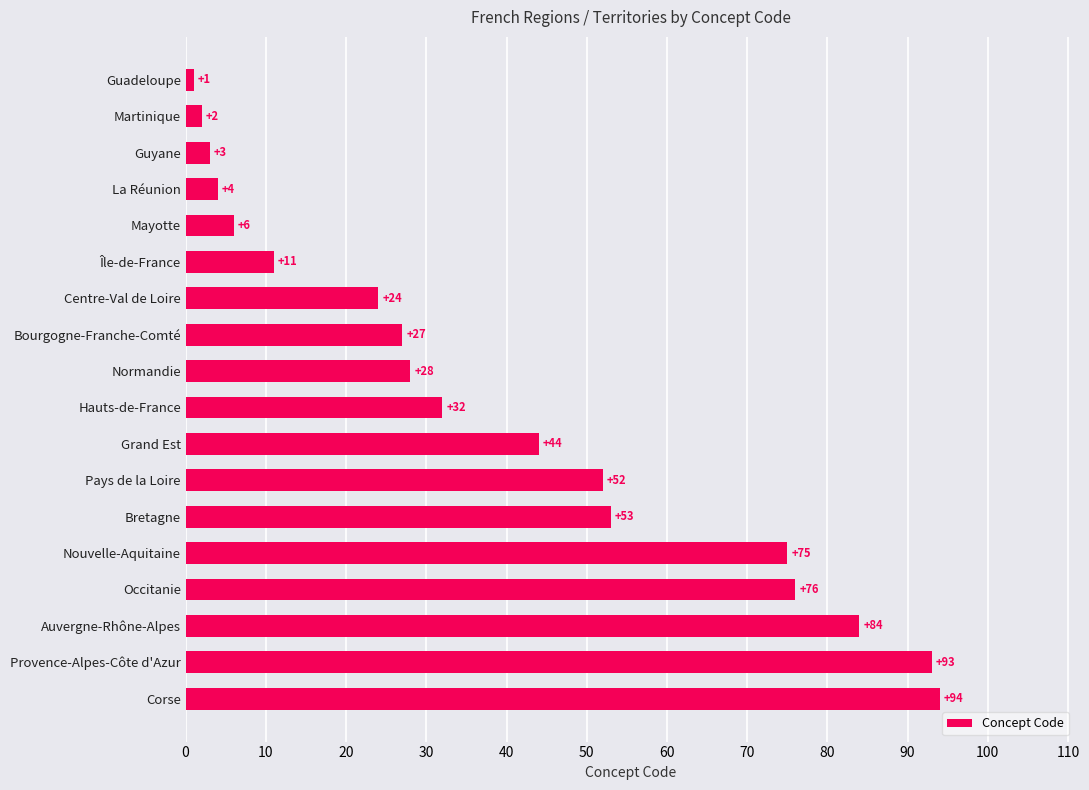

List the labels in order of value, smallest first.

Guadeloupe, Martinique, Guyane, La Réunion, Mayotte, Île-de-France, Centre-Val de Loire, Bourgogne-Franche-Comté, Normandie, Hauts-de-France, Grand Est, Pays de la Loire, Bretagne, Nouvelle-Aquitaine, Occitanie, Auvergne-Rhône-Alpes, Provence-Alpes-Côte d'Azur, Corse